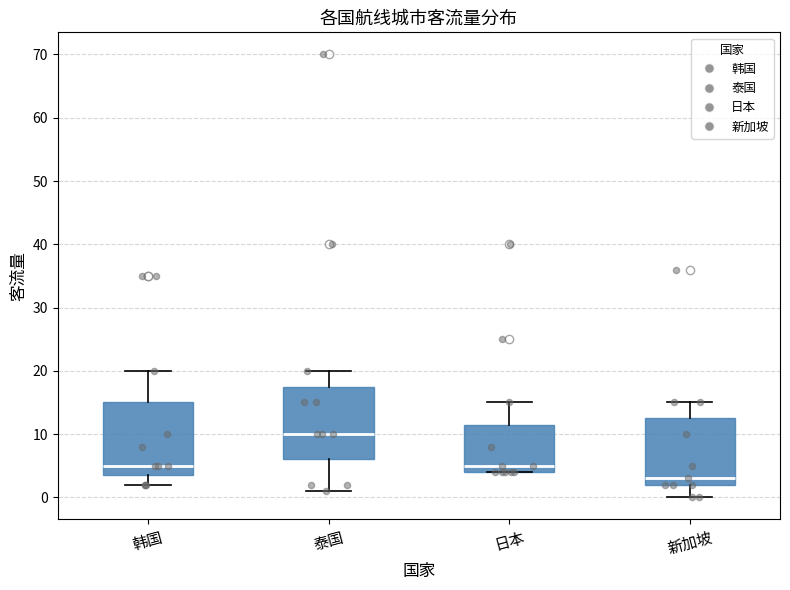

Which box's median line is the lowest?

新加坡